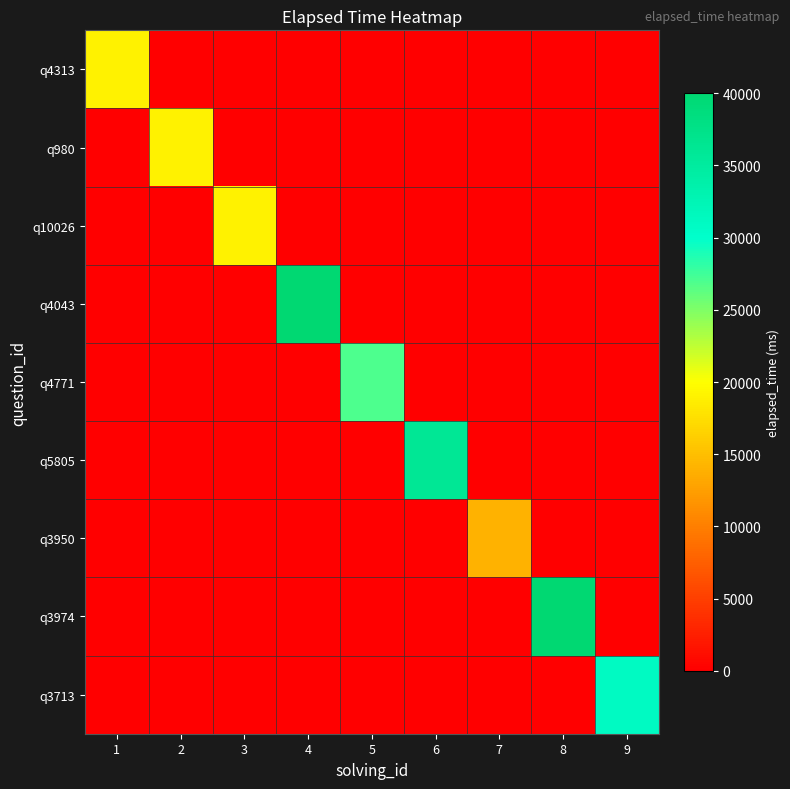

Rank the series at 5 from highest to lowest value.

q4771, q4313, q980, q10026, q4043, q5805, q3950, q3974, q3713